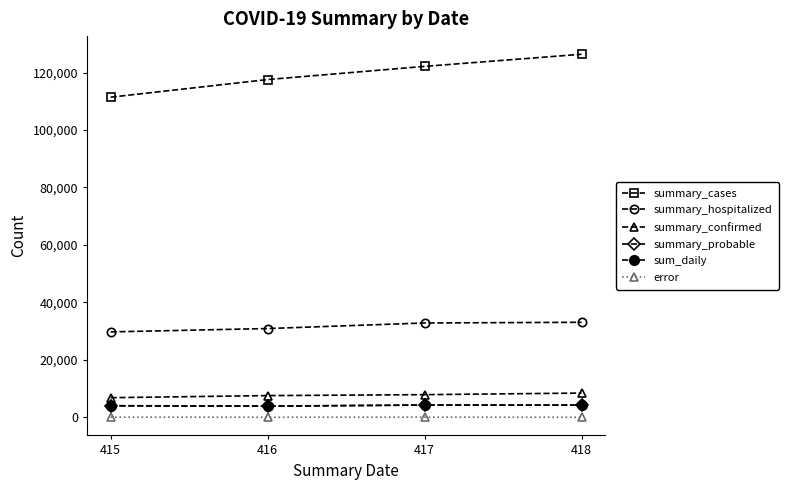

Count the number of data series in this chart.

6